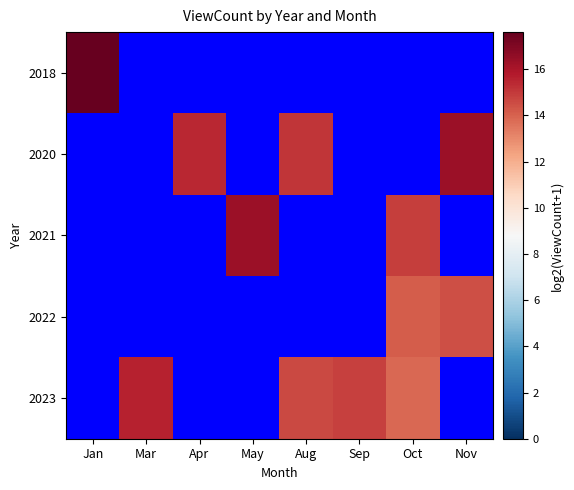

Which label corresponds to the smallest value in the chart?

Oct